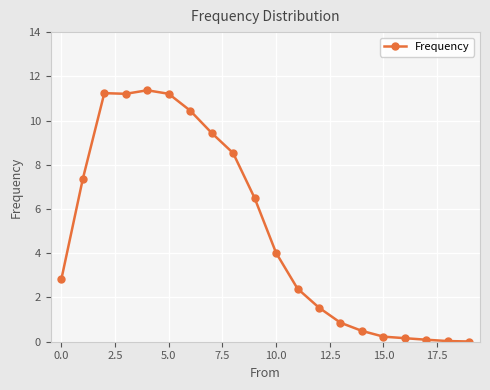

What is the difference between the second highest and second lowest values?

11.2